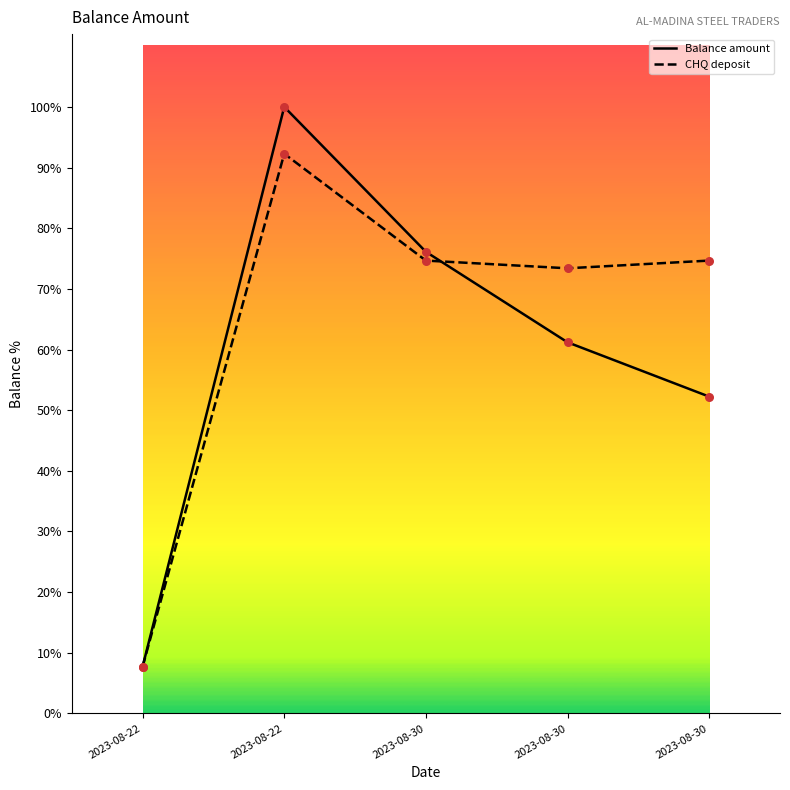

Does the chart have visible grid lines?

No